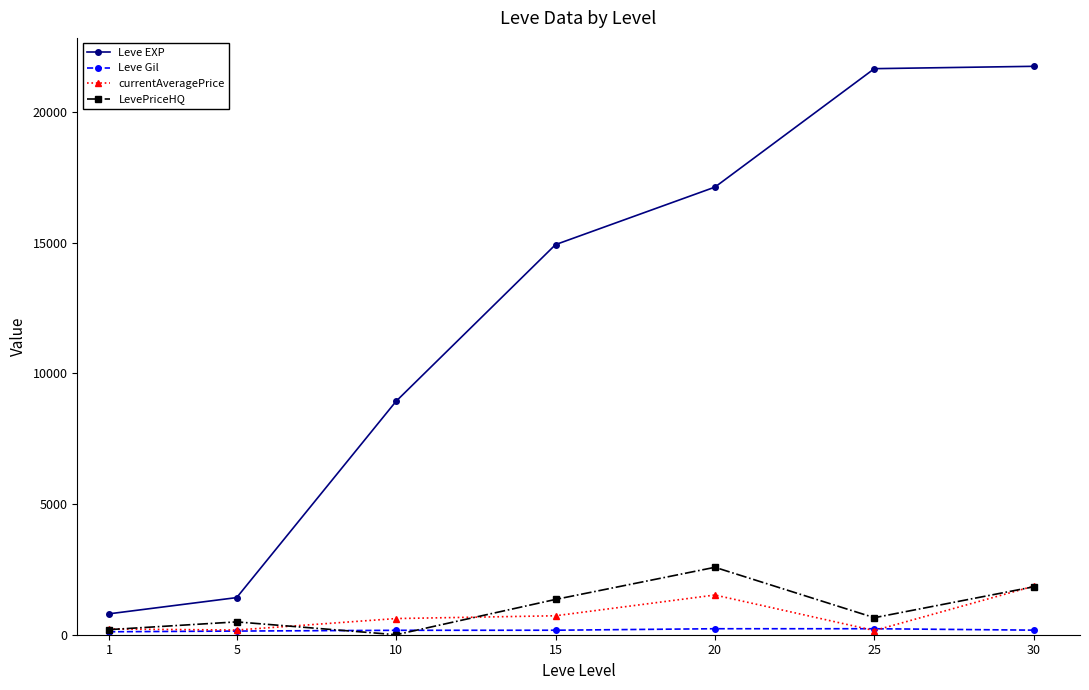

At 20, list the series in order from smallest to largest.

Leve Gil, currentAveragePrice, LevePriceHQ, Leve EXP